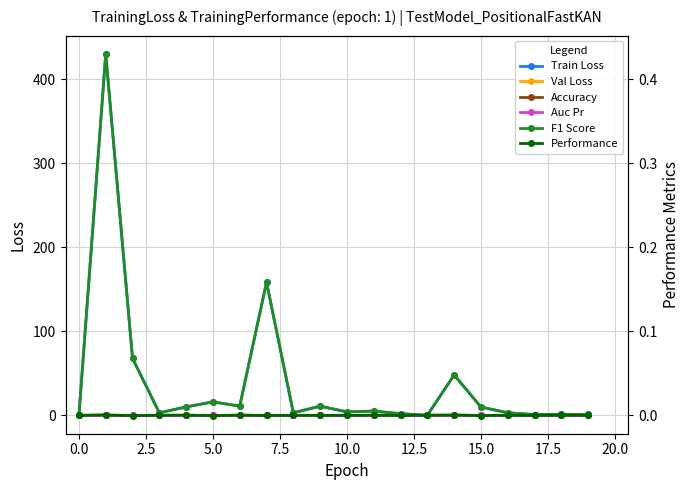

Count the number of categories in the chart.

20